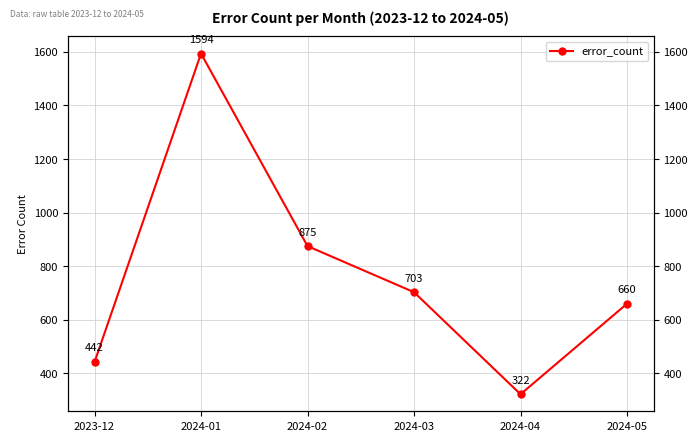

What is the sum of the values at 2024-02 and 2024-03?

1578